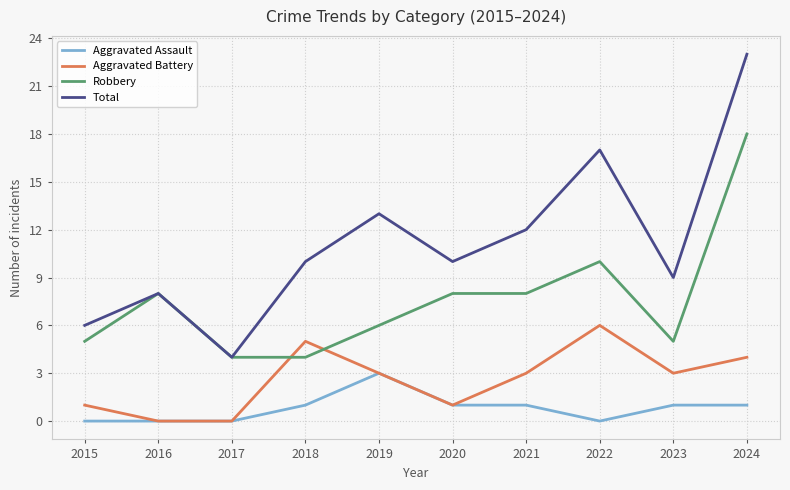

True or false: Aggravated Battery and Total cross at least once.

False